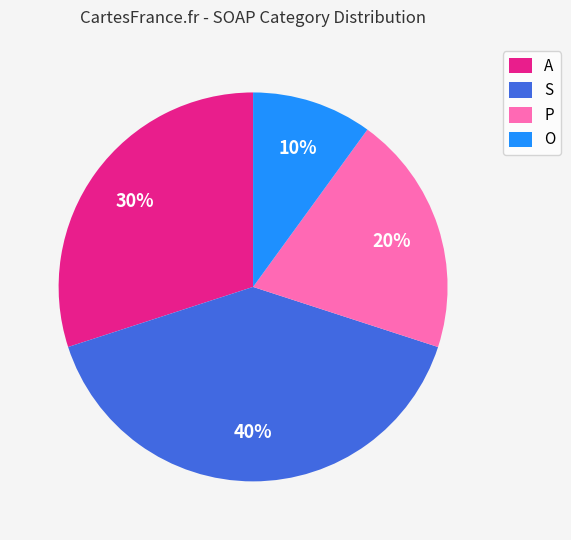

To the nearest percent, what is the combined percentage of S and A?

70%